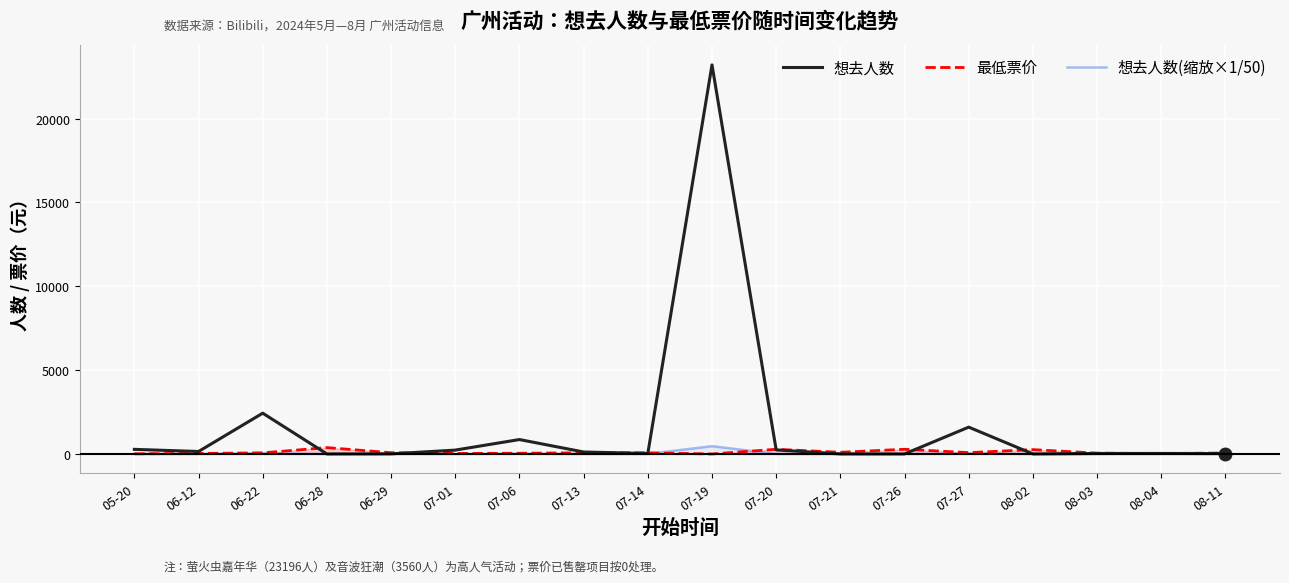

What is the label of the 6th point from the right?

07-26